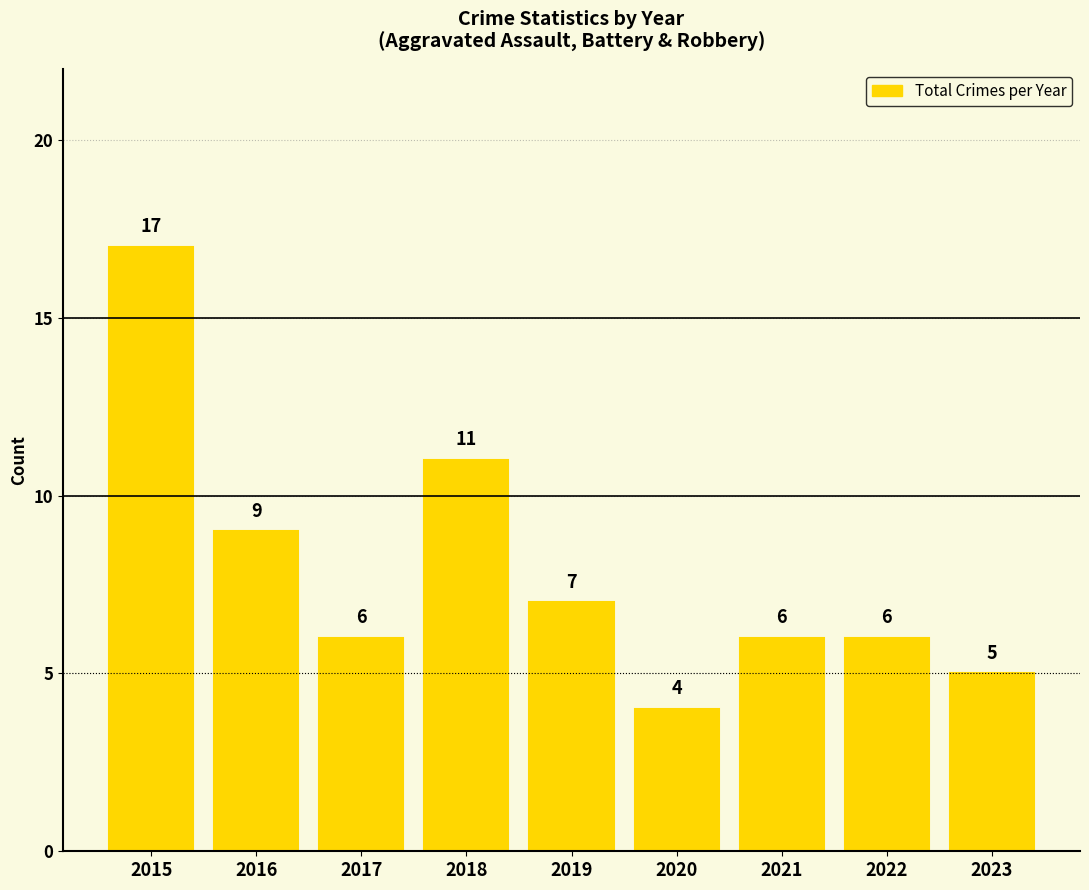

True or false: the data shows 2 at 2019.

False